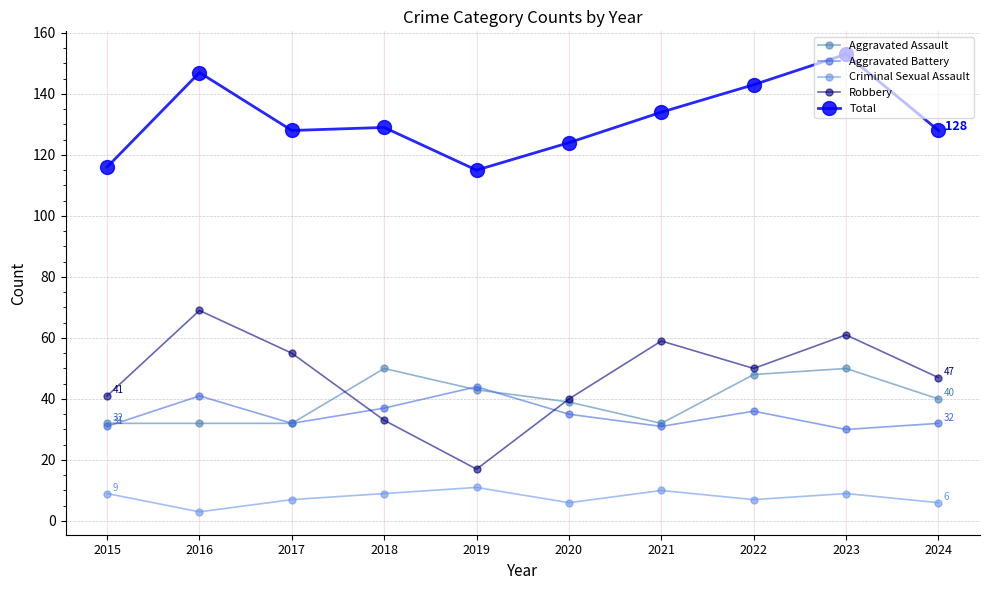

What is the smallest value displayed?

3